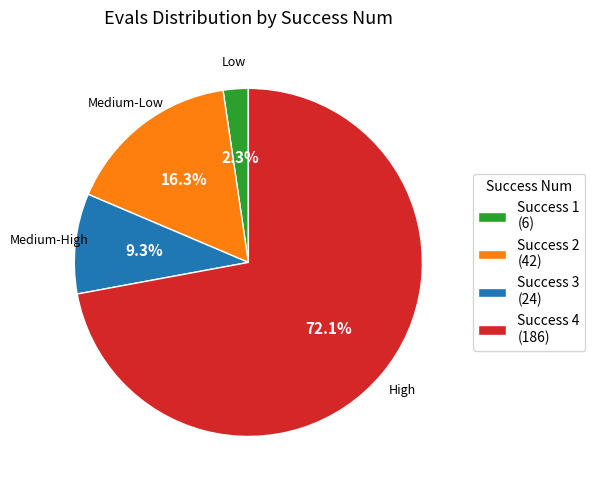

How many slices are in this pie chart?

4